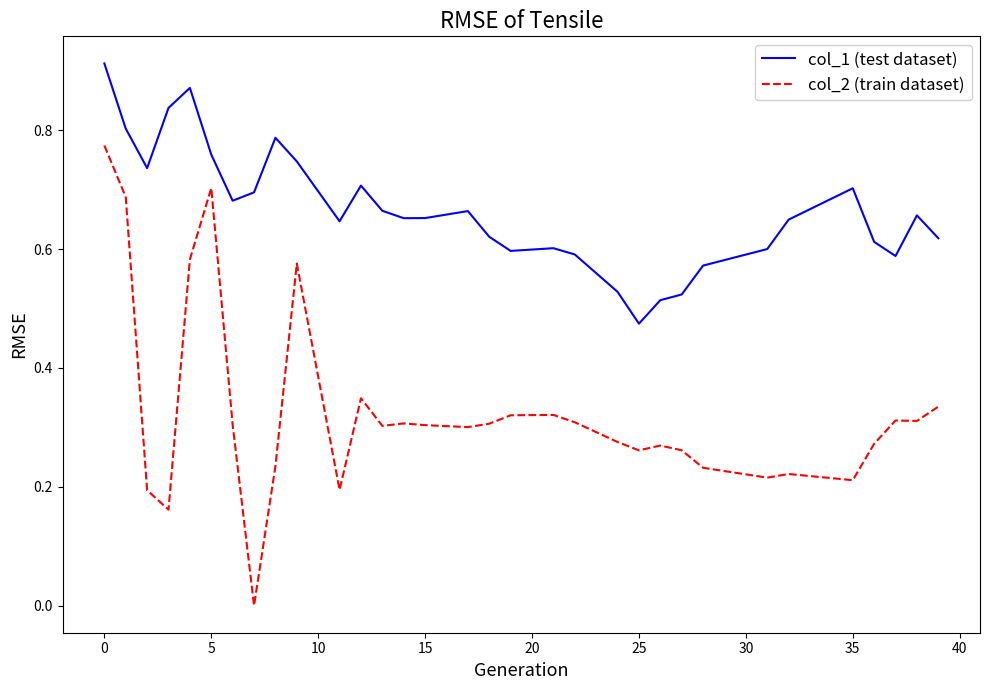

True or false: col_1 (test dataset) and col_2 (train dataset) intersect in this chart.

False